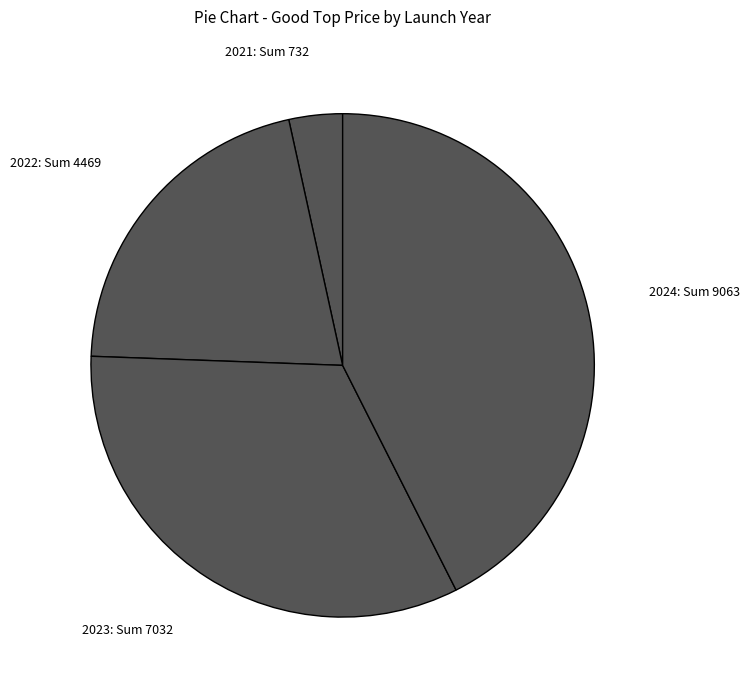

Which category has the biggest portion of the pie?

2024: Sum 9063